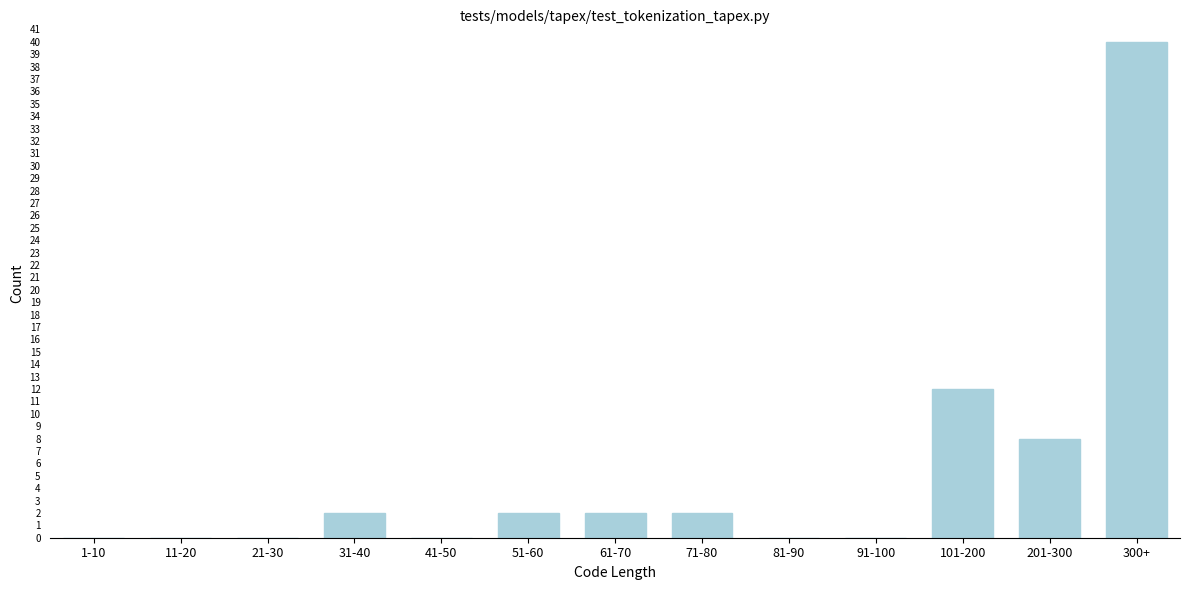

Reading right to left, transcribe all the data shown in this chart.

300+=40	201-300=8	101-200=12	91-100=0	81-90=0	71-80=2	61-70=2	51-60=2	41-50=0	31-40=2	21-30=0	11-20=0	1-10=0